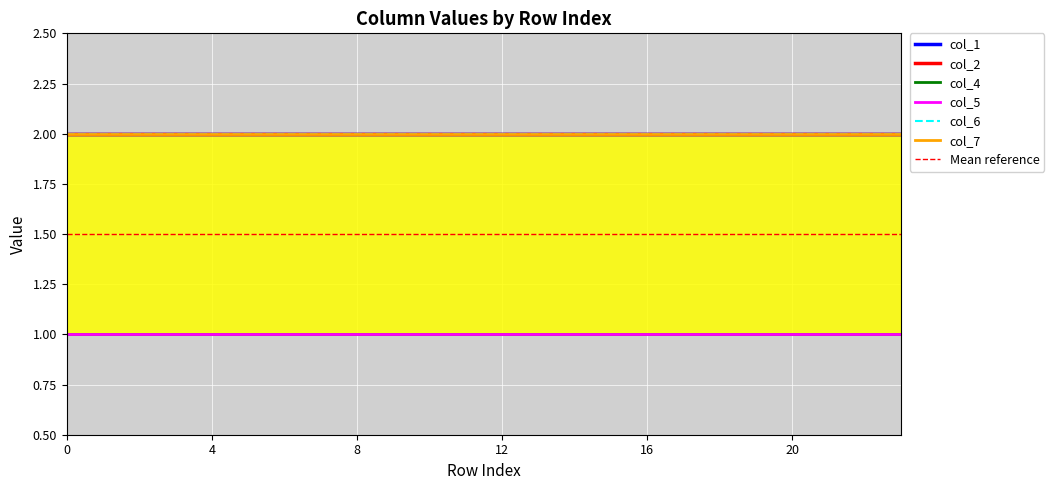

What is the difference between the highest and lowest values at 7?

1